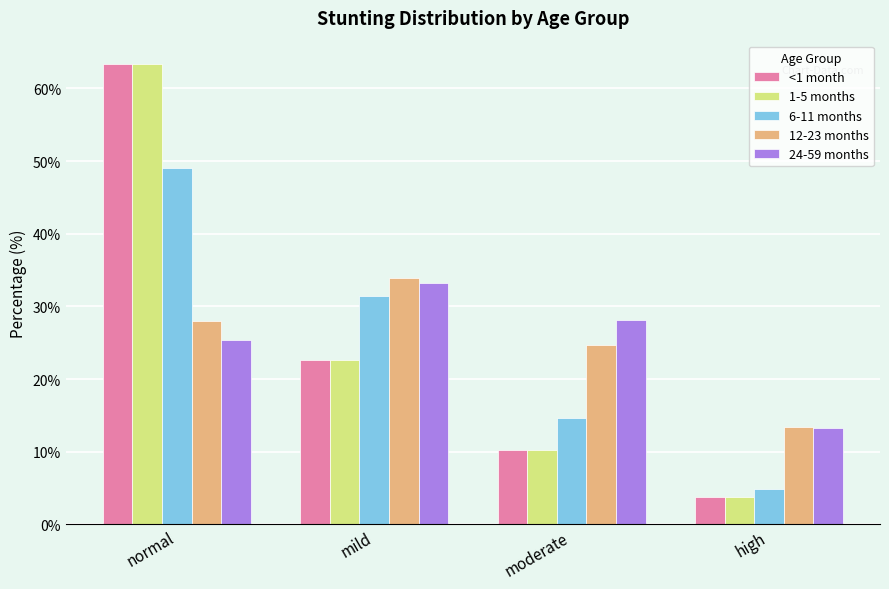

Rank the categories by 12-23 months value from lowest to highest.

high, moderate, normal, mild